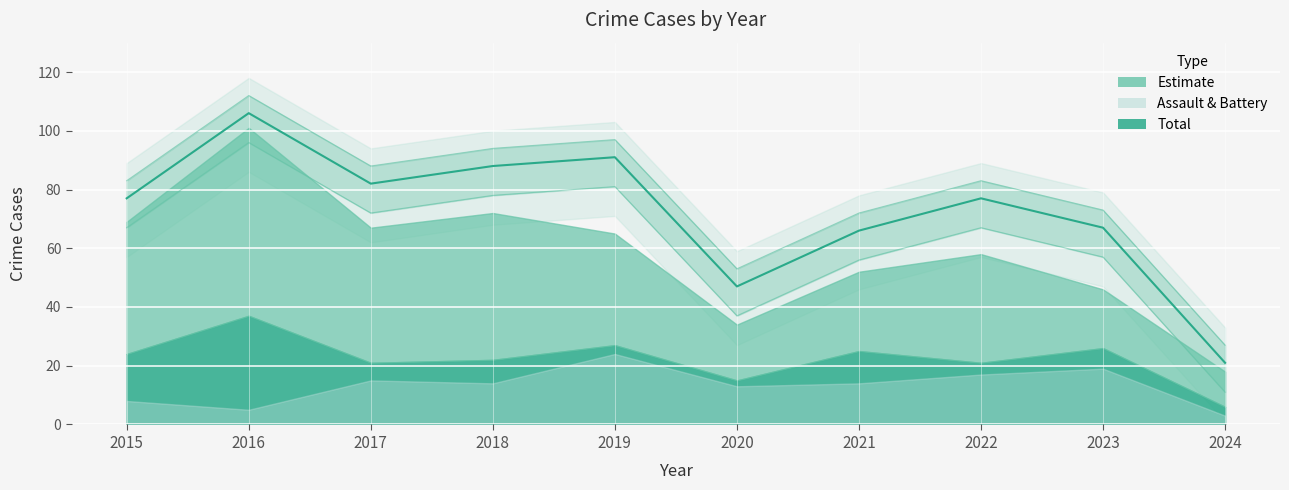

What is the maximum value shown in the chart?

106